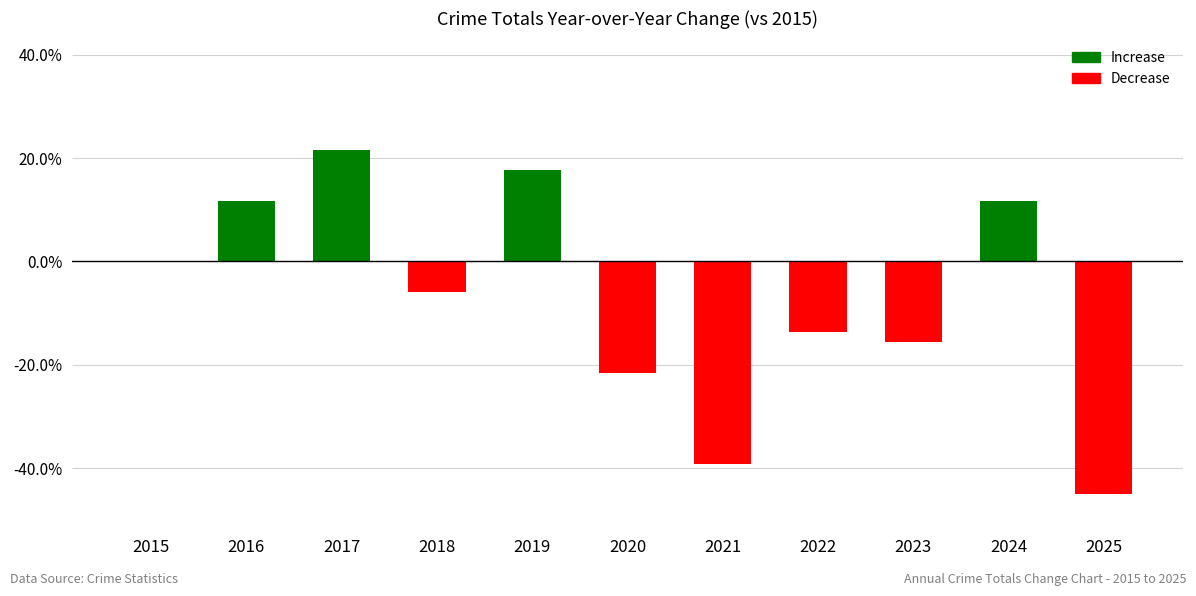

What is the value of the 5th bar from the left?

0.2